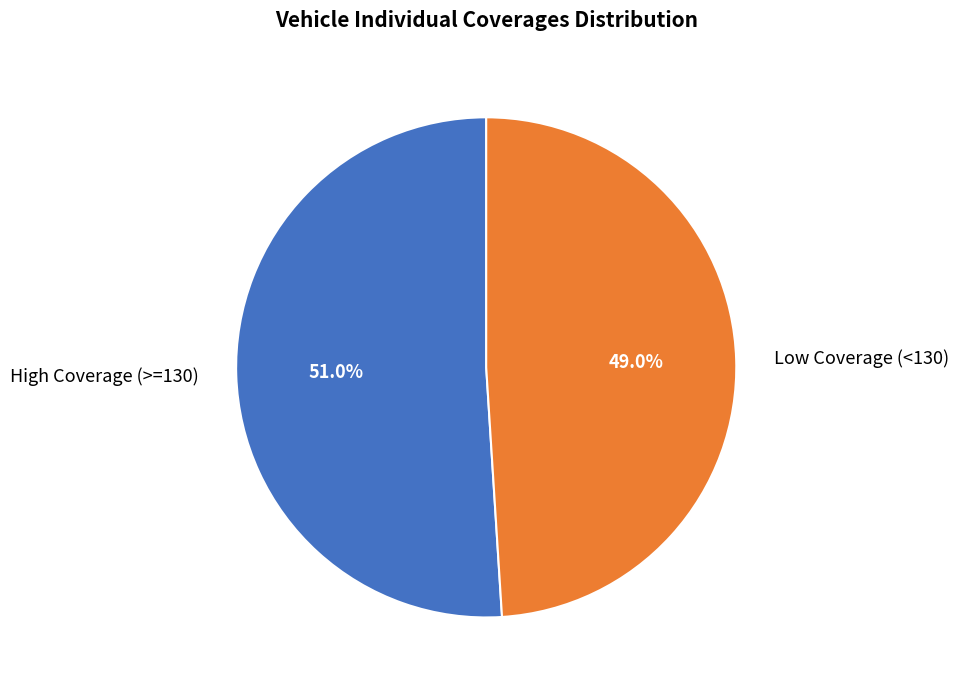

Rank the categories by value from highest to lowest.

High Coverage (>=130), Low Coverage (<130)